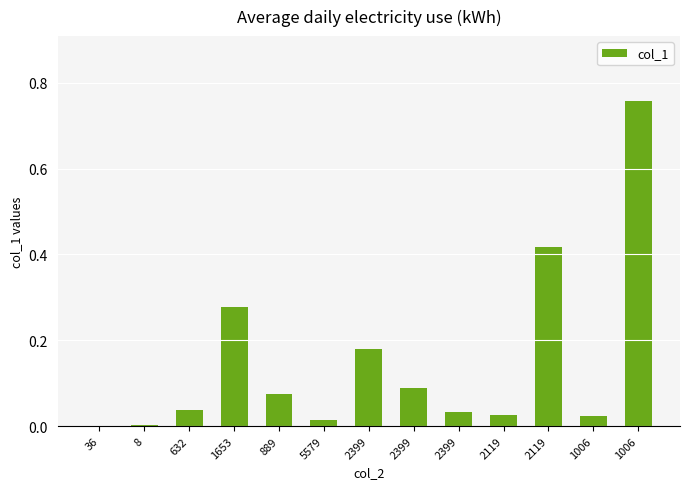

What is the change in value from 1653 to 5579?

-0.3